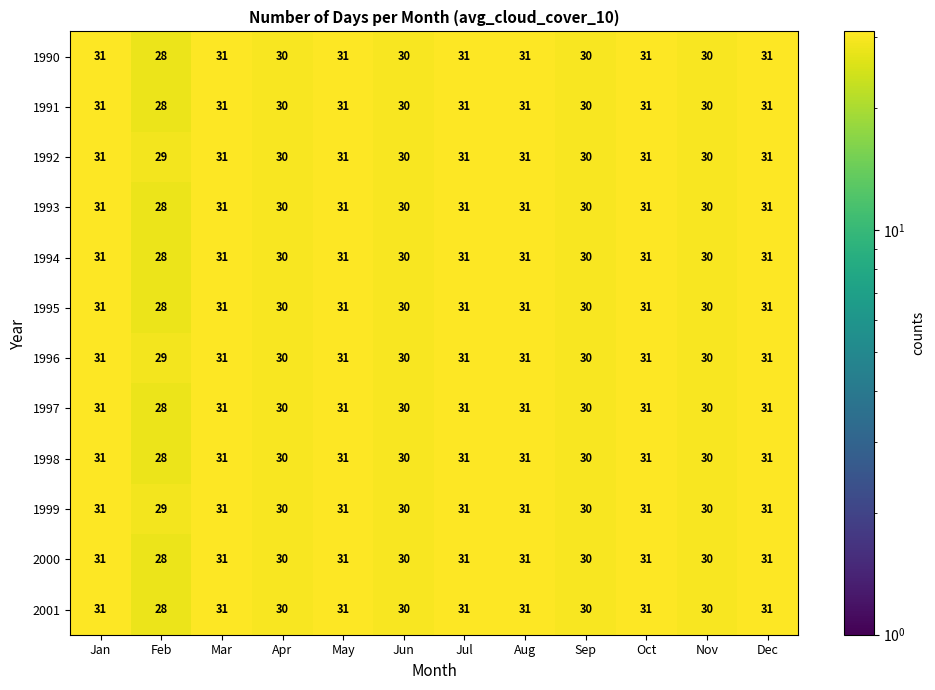

What is the total value across all series at Aug?

372